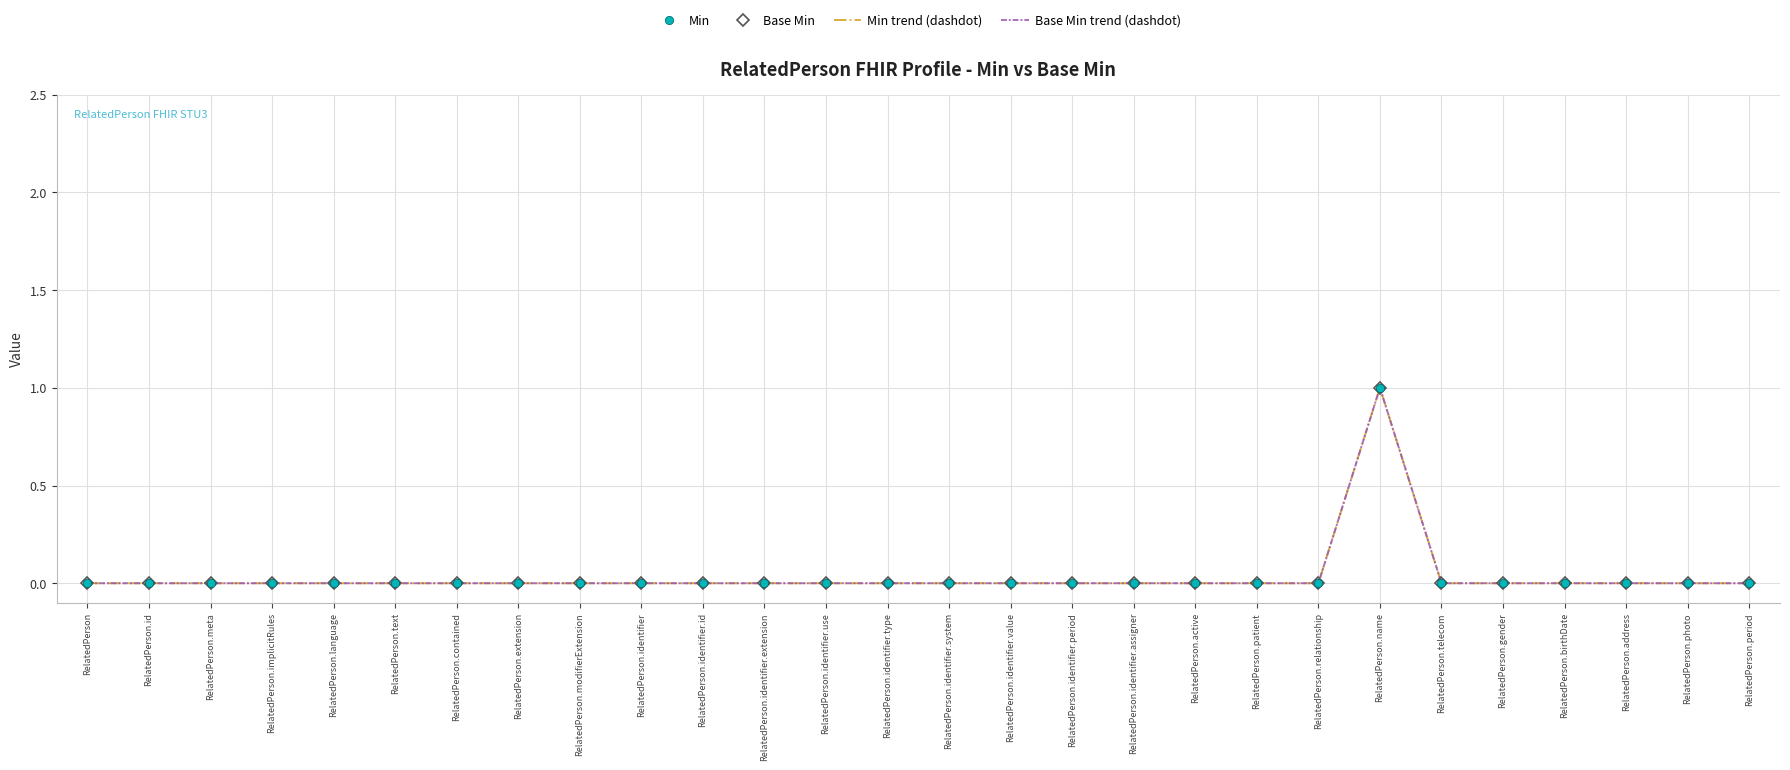

Which series changed the most between RelatedPerson.contained and RelatedPerson.identifier.extension?

Min